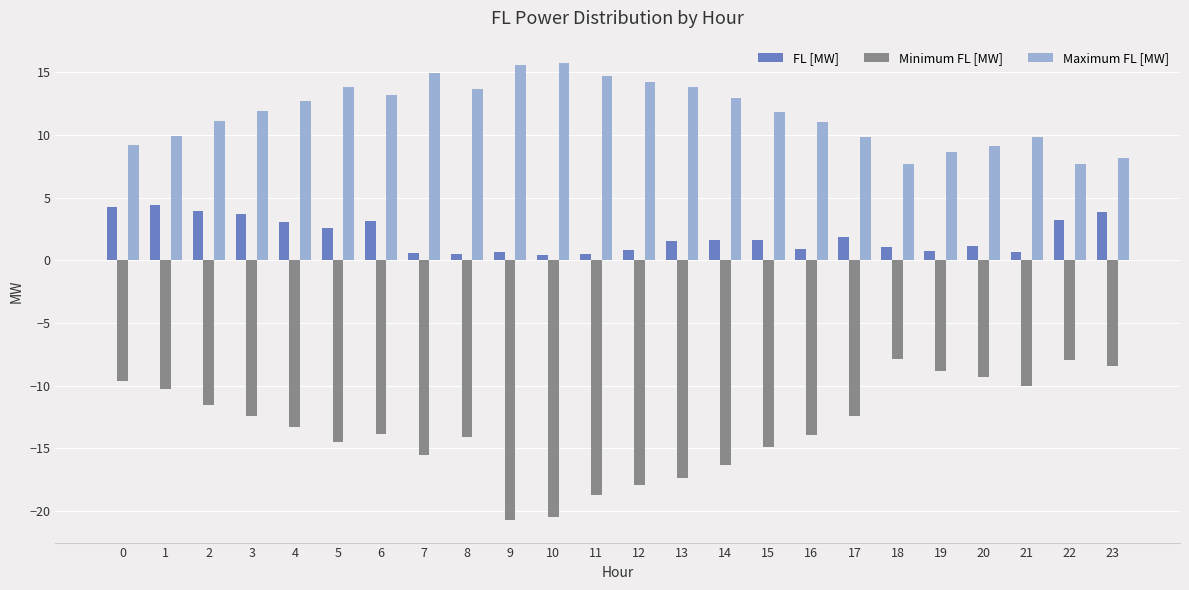

The FL [MW] series shows 1.5 at 13. True or false?

True